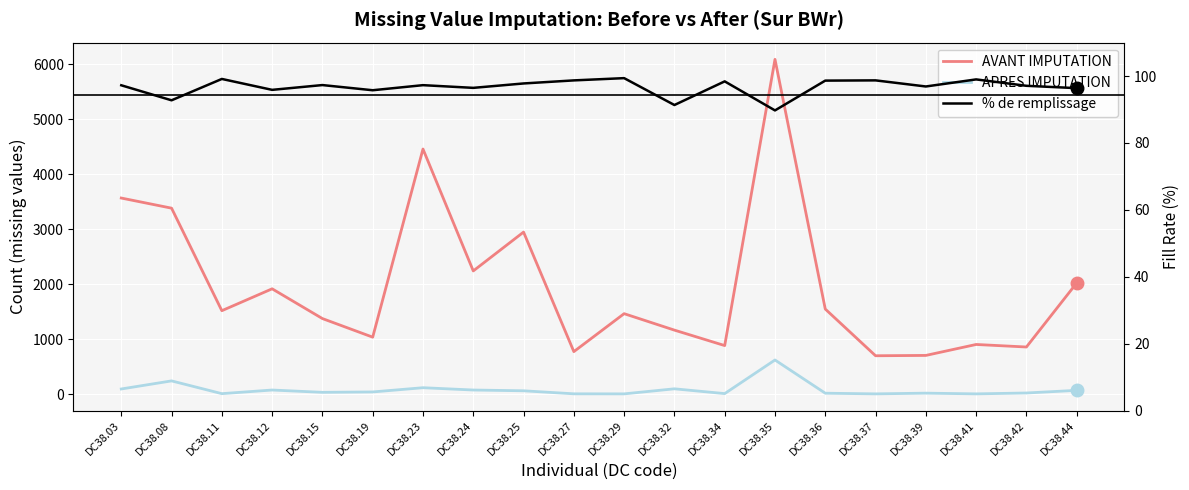

What are all the series names shown in the legend?

AVANT IMPUTATION, APRES IMPUTATION, % de remplissage